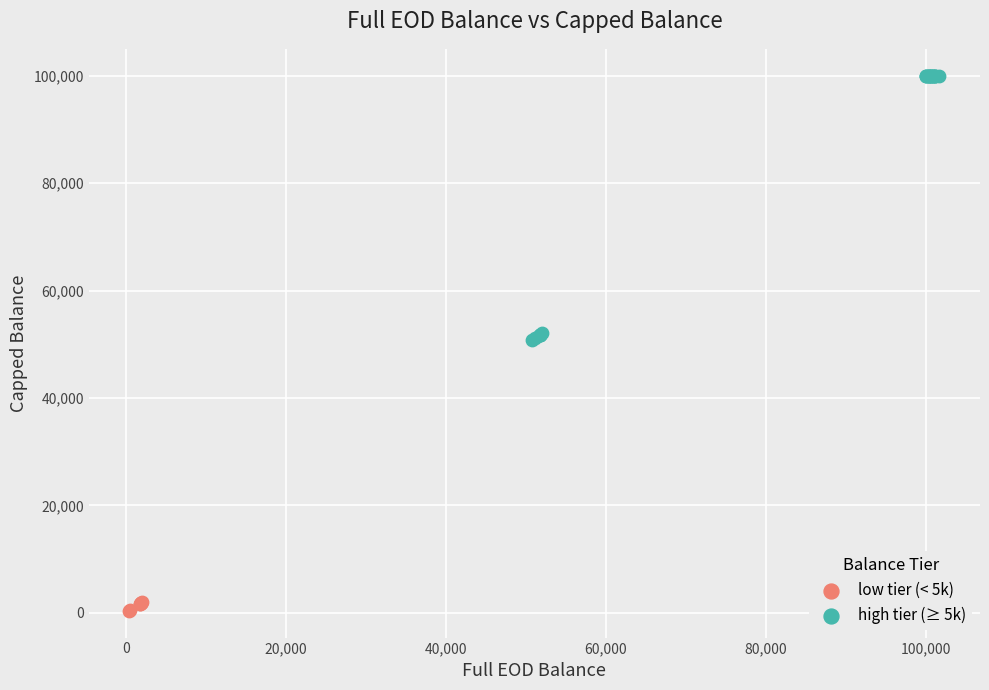

Which series contains the lowest Y value?

low tier (< 5k)